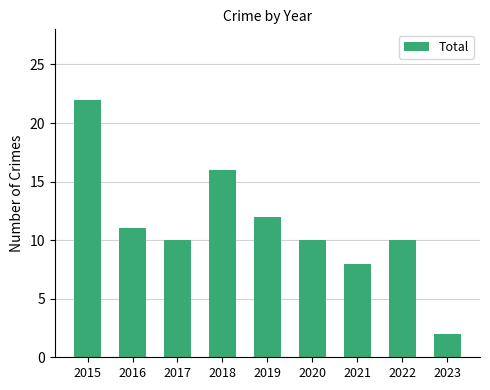

Count the number of data series in this chart.

1